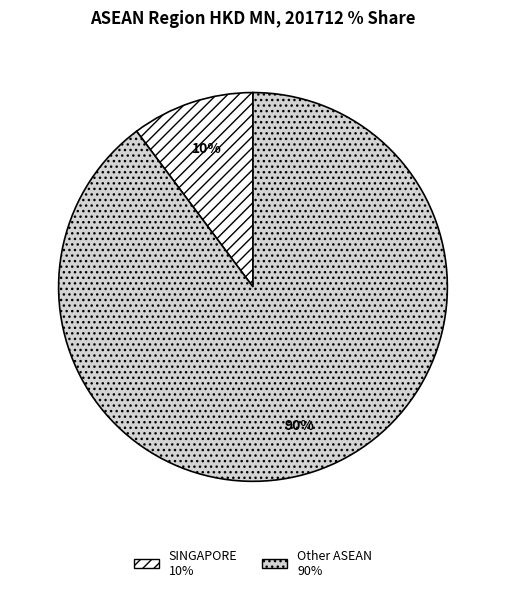

Is there a majority slice in this chart?

Yes